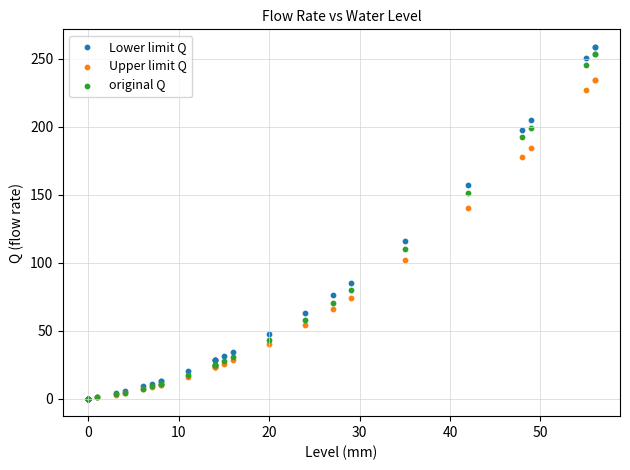

Which series reaches the maximum Y coordinate?

Lower limit Q